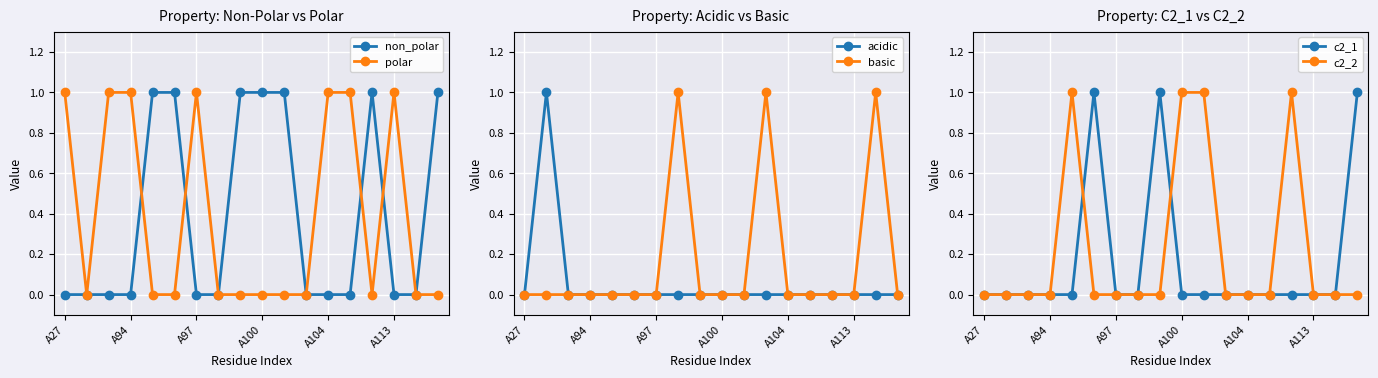

What are all the series names shown in the legend?

non_polar, polar, acidic, basic, c2_1, c2_2